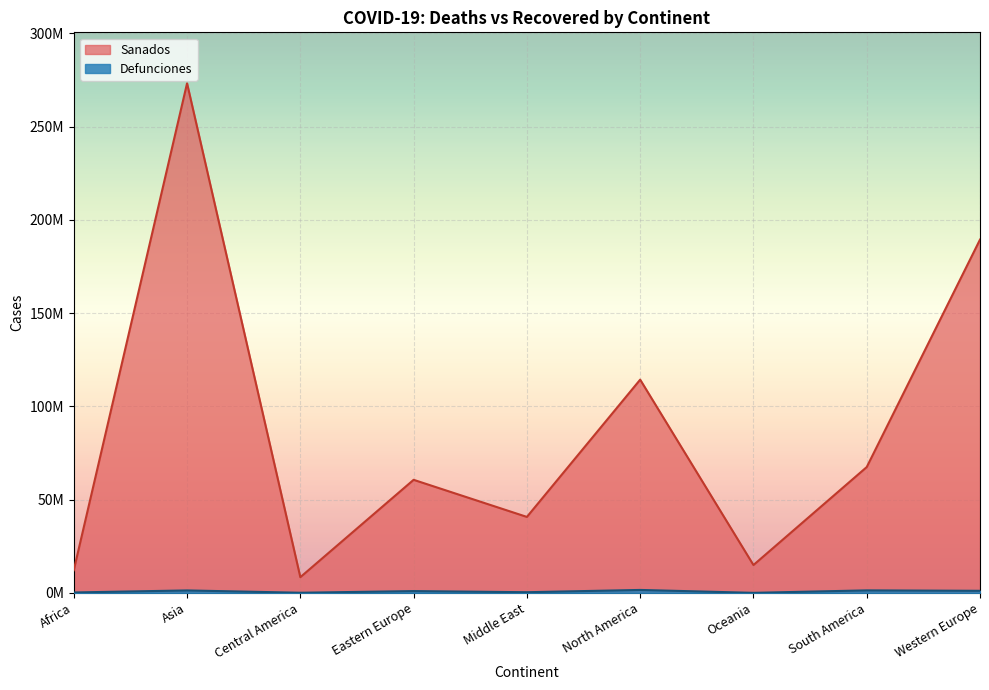

Reading right to left, what are all the values shown in this chart?

Defunciones: 1124207	1355949	32964	1589246	370168	974273	87611	1324600	231515
Sanados: 189393569	67458253	14942154	114319329	40730265	60622314	8430464	273183841	12174580